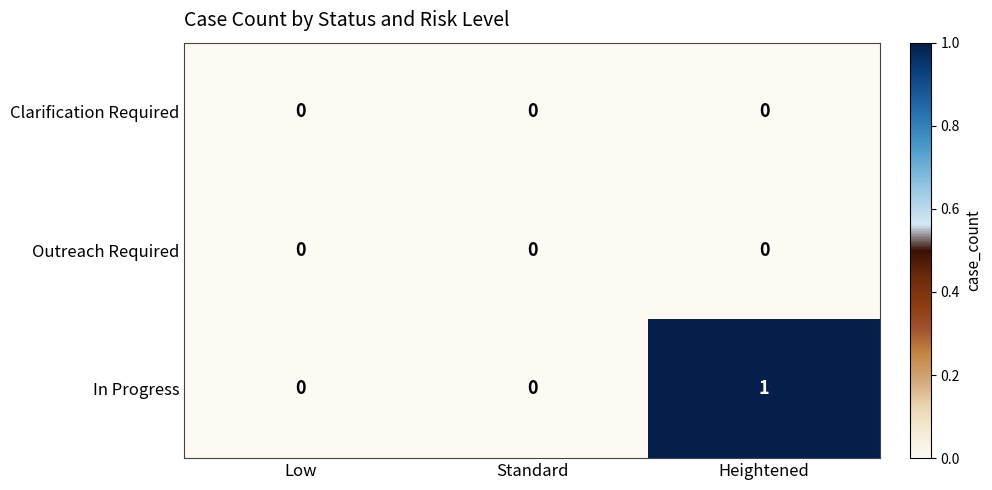

Which series has the largest total across all categories?

In Progress